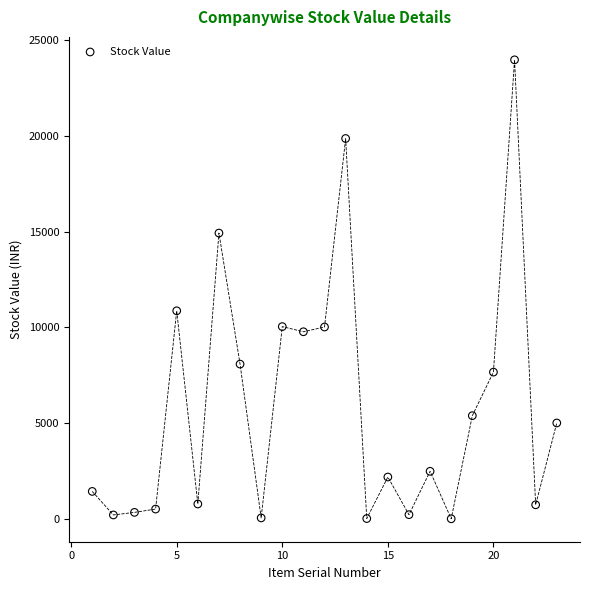

What is the range of Y values (max minus min)?

23910.9